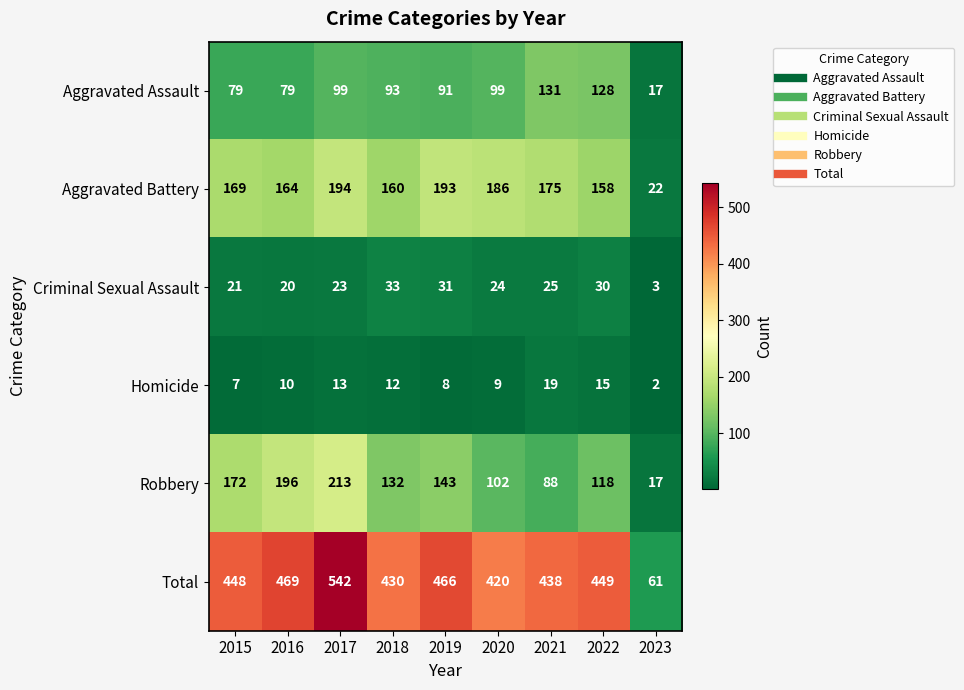

Which label corresponds to the largest value in the chart?

2017